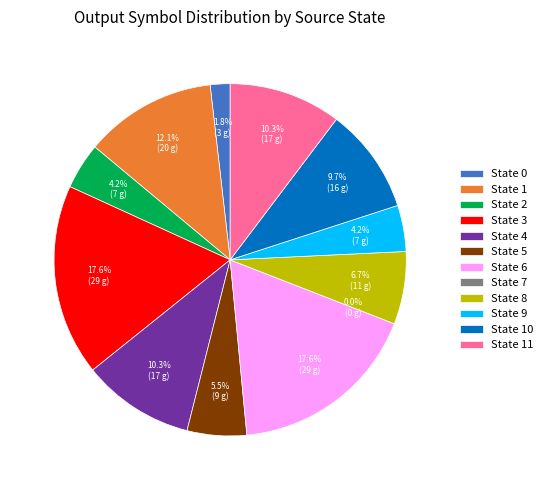

To the nearest percent, what is the combined percentage of 2 and 3?

22%